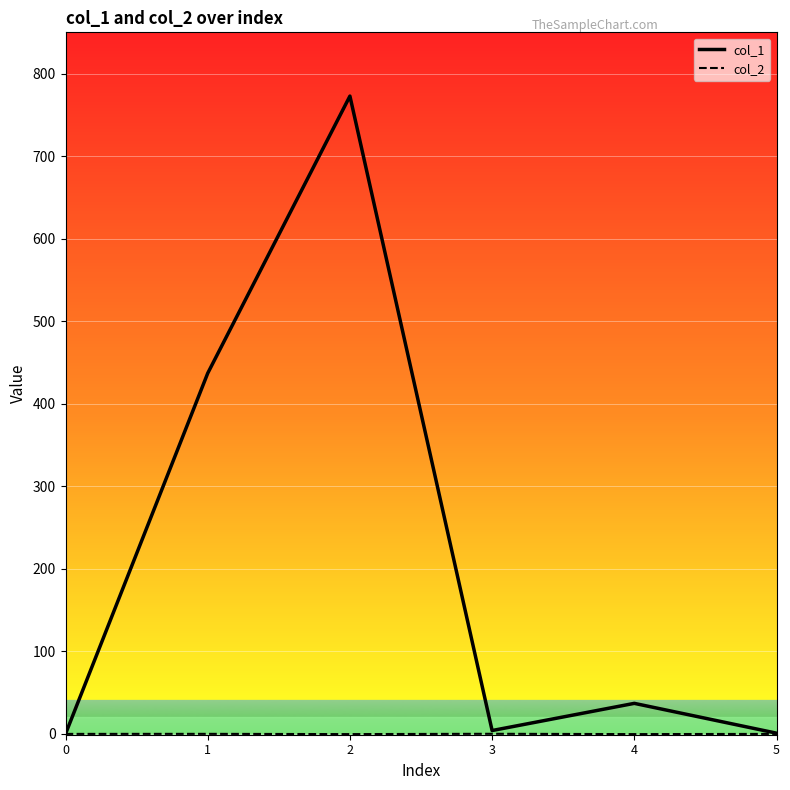

What is the greatest value displayed?

772.8